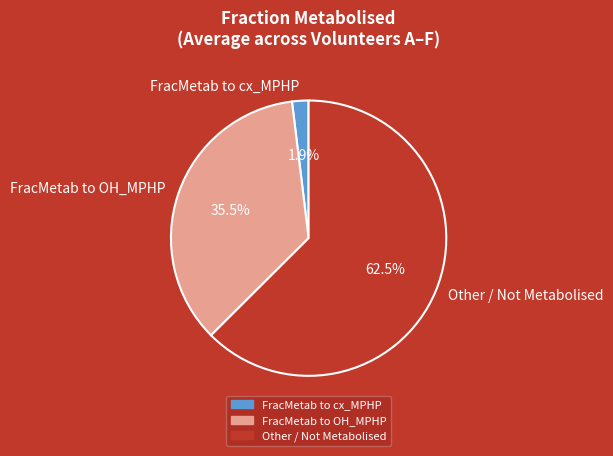

Is there any slice that represents more than half of the pie?

Yes